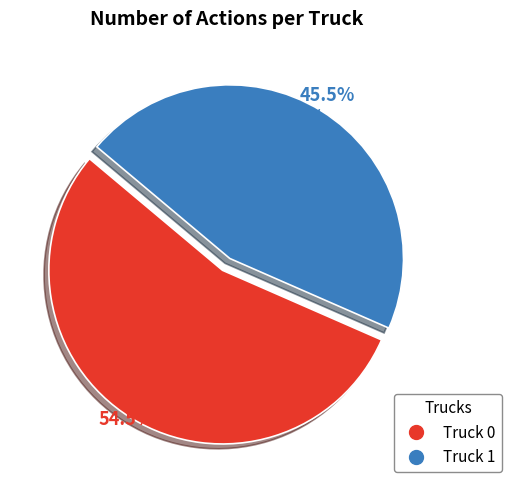

Which category has the biggest portion of the pie?

Truck 0